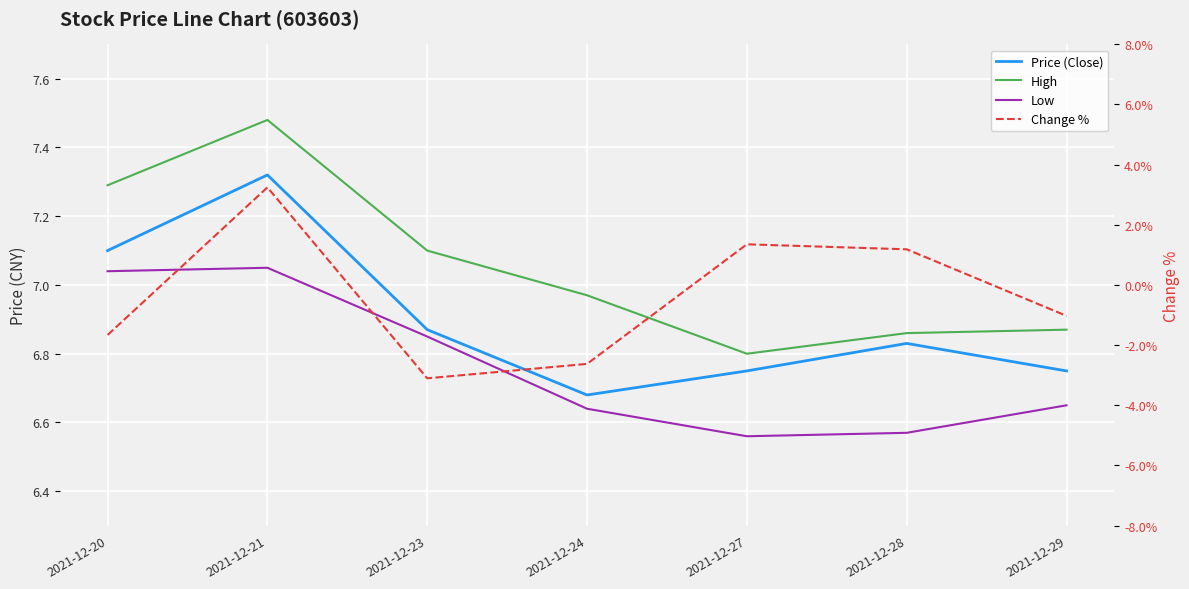

The value of Low at 2021-12-21 is 7.0. True or false?

True